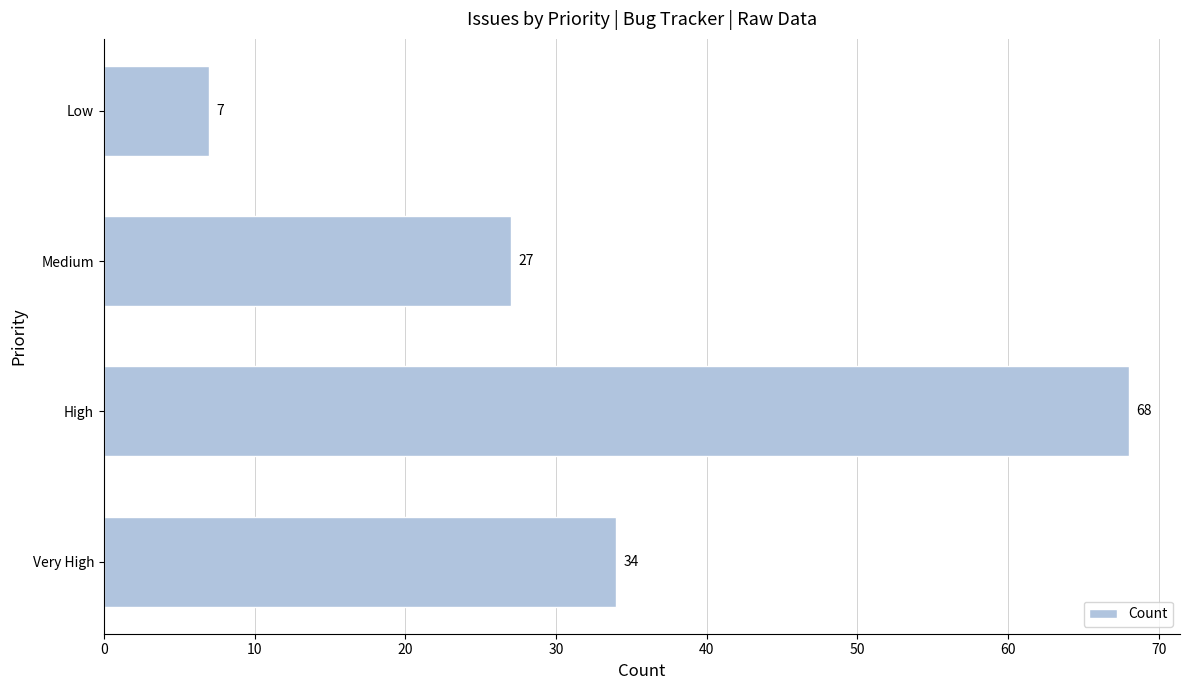

What is the difference between the second highest and minimum values?

27